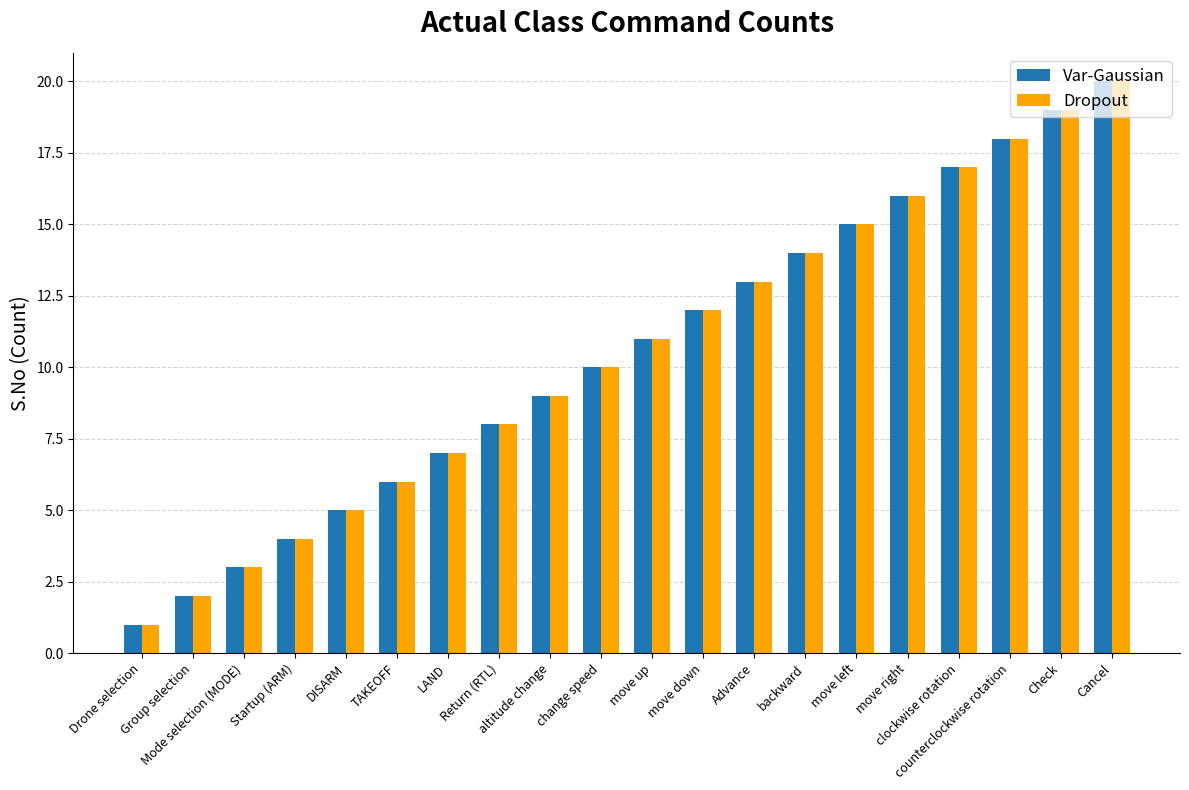

True or false: Var-Gaussian has a value of 7 at LAND.

True